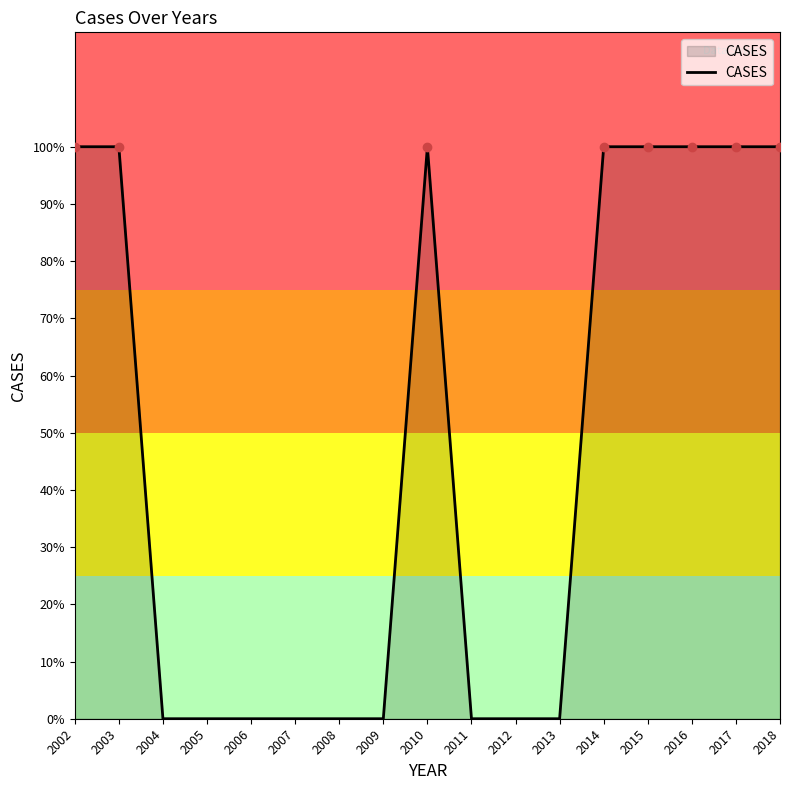

Rank the categories by value from highest to lowest.

2002, 2003, 2010, 2014, 2015, 2016, 2017, 2018, 2004, 2005, 2006, 2007, 2008, 2009, 2011, 2012, 2013